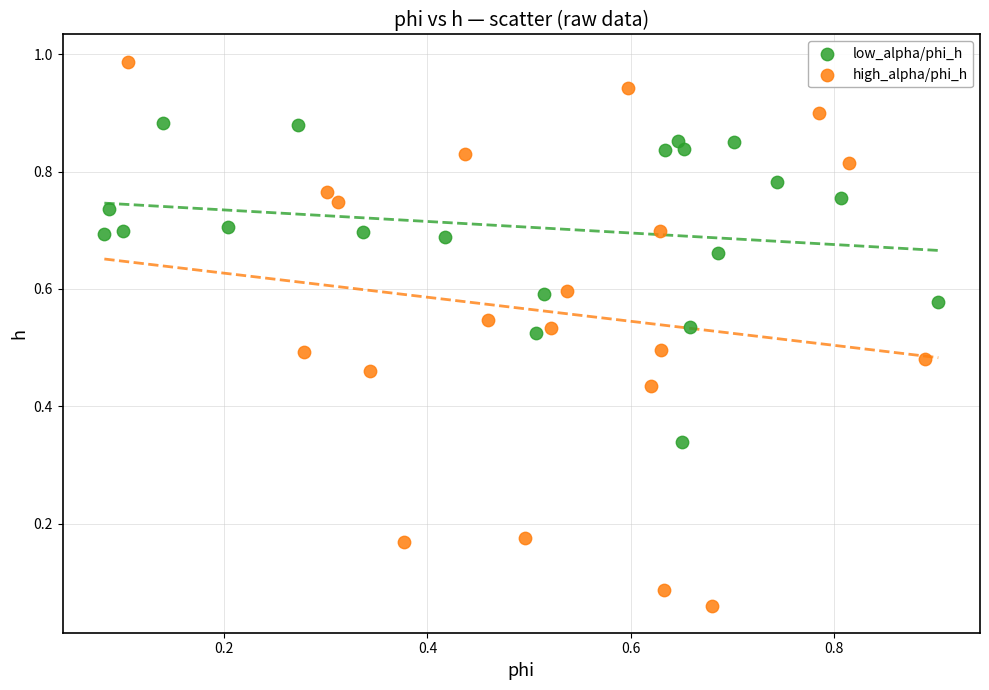

Which series contains the lowest Y value?

high_alpha/phi_h